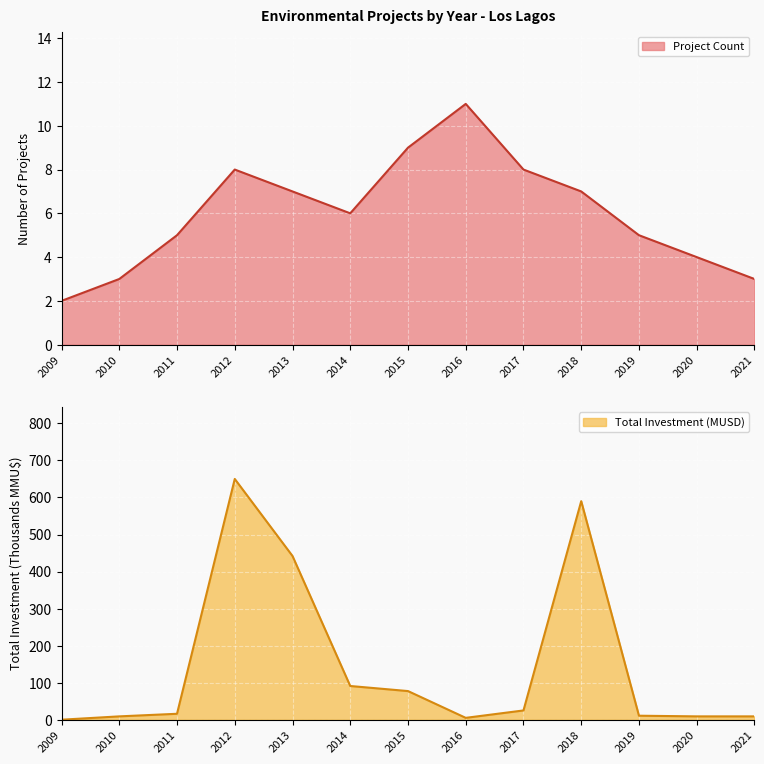

Rank the series at 2009 from lowest to highest value.

Total Investment (MMU$), Project Count